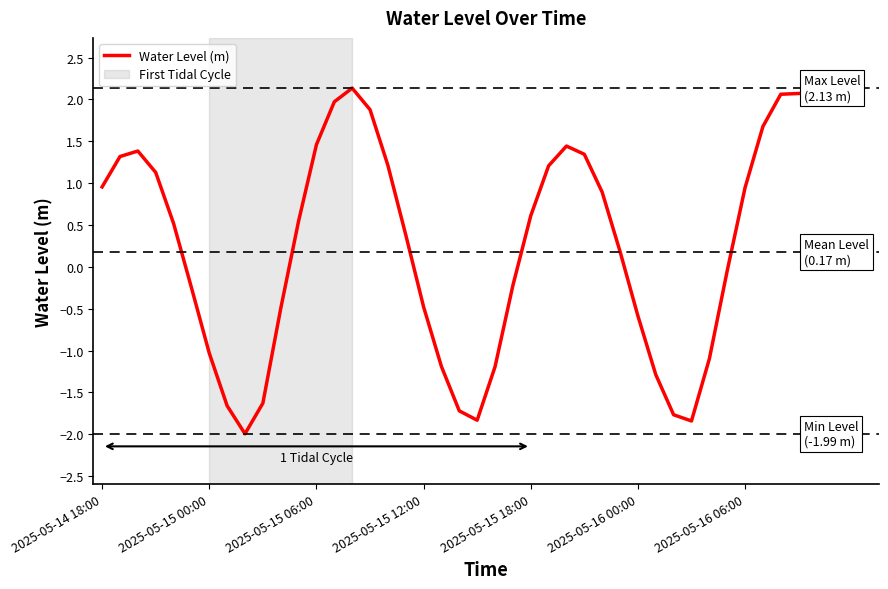

Does the chart display data point markers on the line(s)?

No